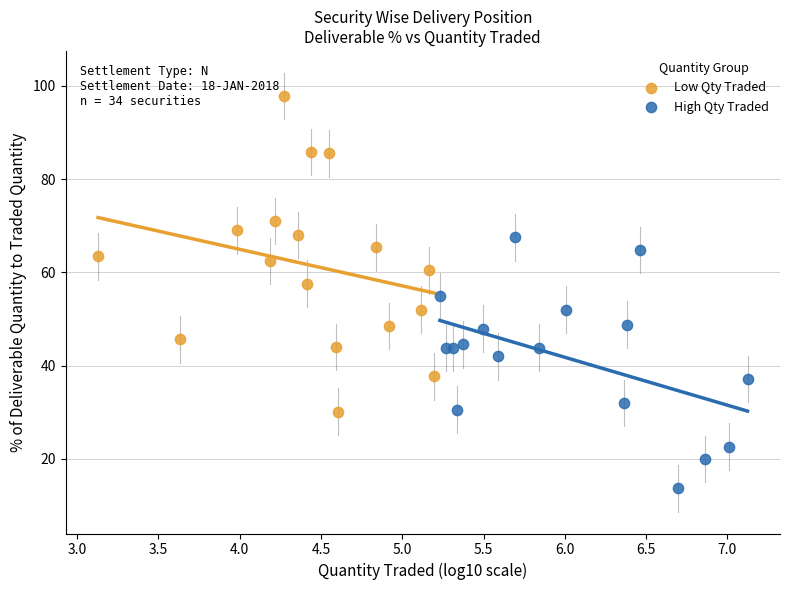

Which series has the widest spread of Y values?

Low Qty Traded